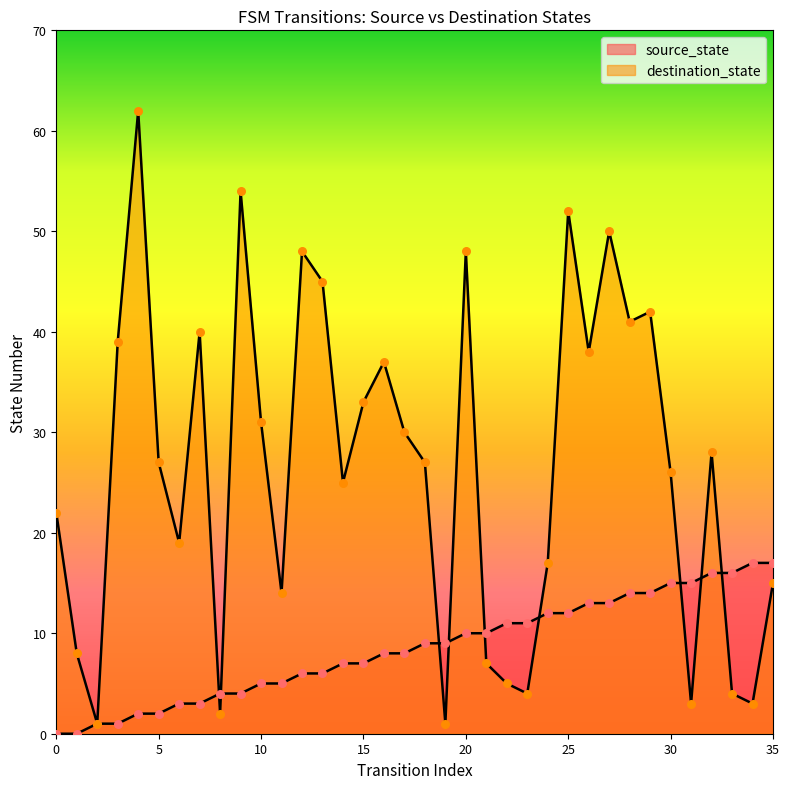

Which series reaches the minimum Y coordinate?

source_state